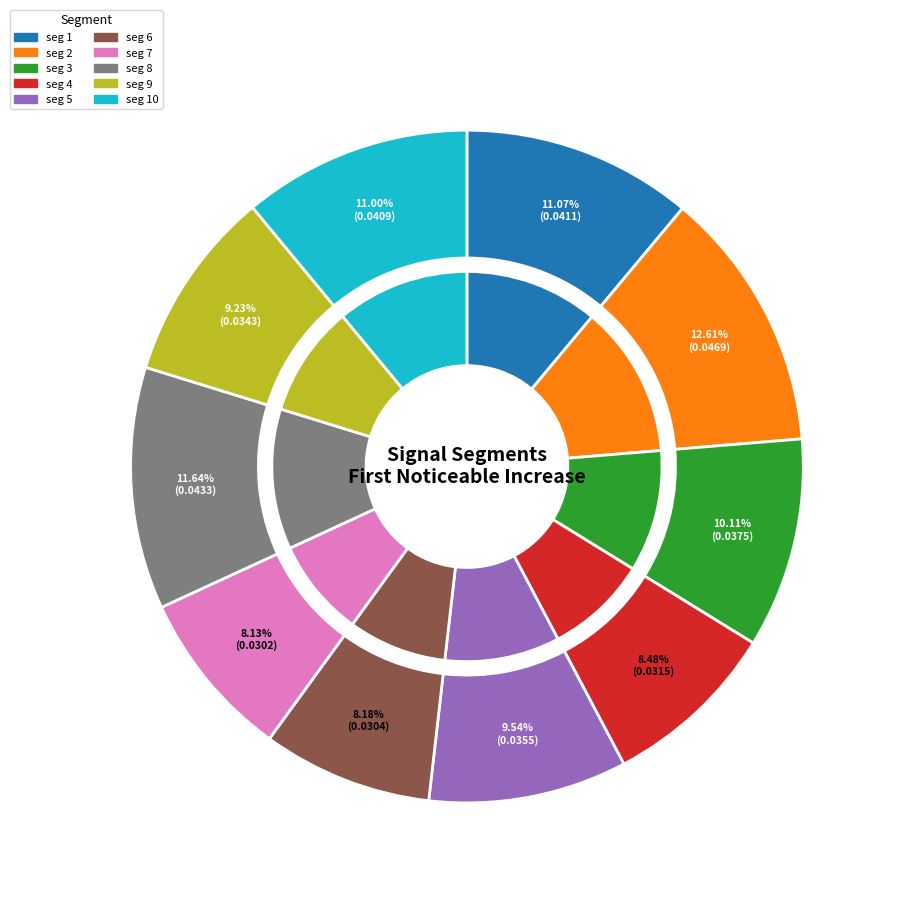

Rank the categories by value from lowest to highest.

signal segment 7, signal segment 6, signal segment 4, signal segment 9, signal segment 5, signal segment 3, signal segment 10, signal segment 1, signal segment 8, signal segment 2